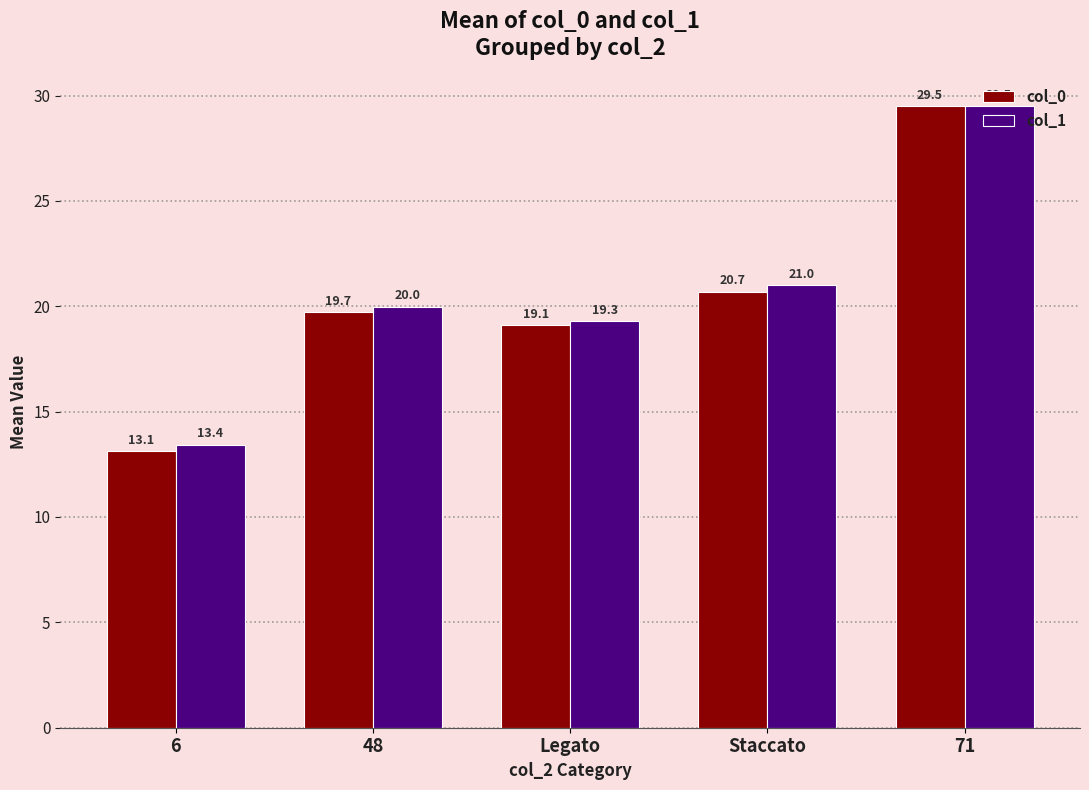

True or false: col_0 has a value of 6.6 at 6.

False